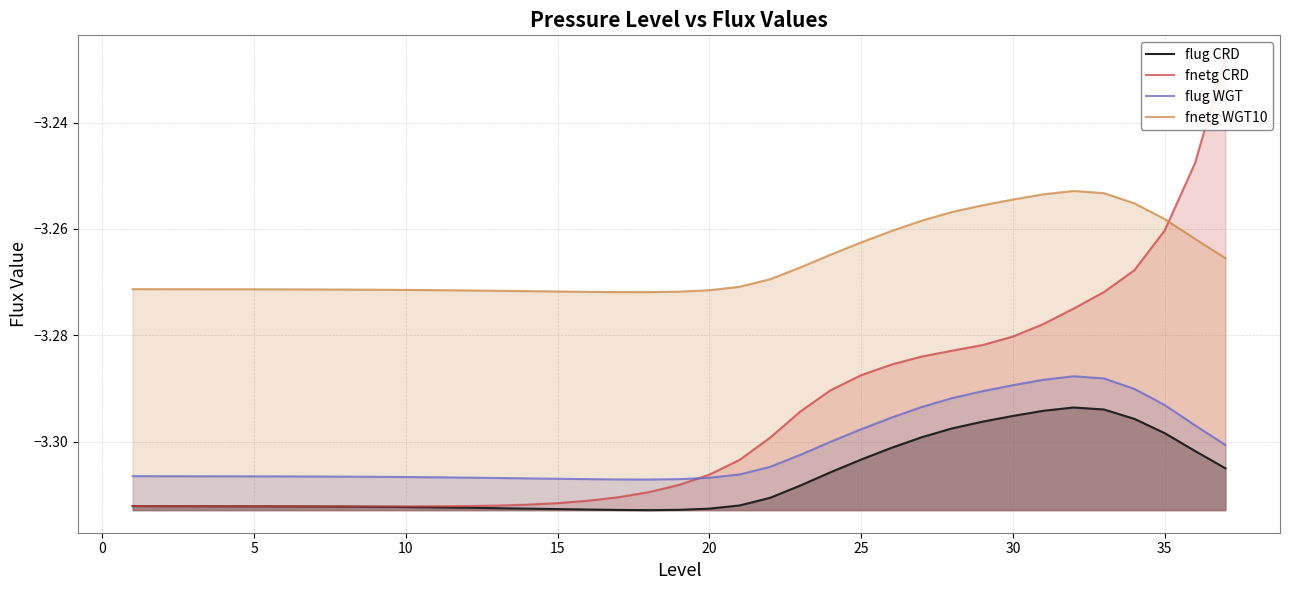

What is the difference between the maximum and second lowest values in the fnetg CRD series?

0.1